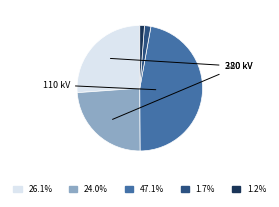

Is the sum of 1.2% and 1.7% greater than half?

No